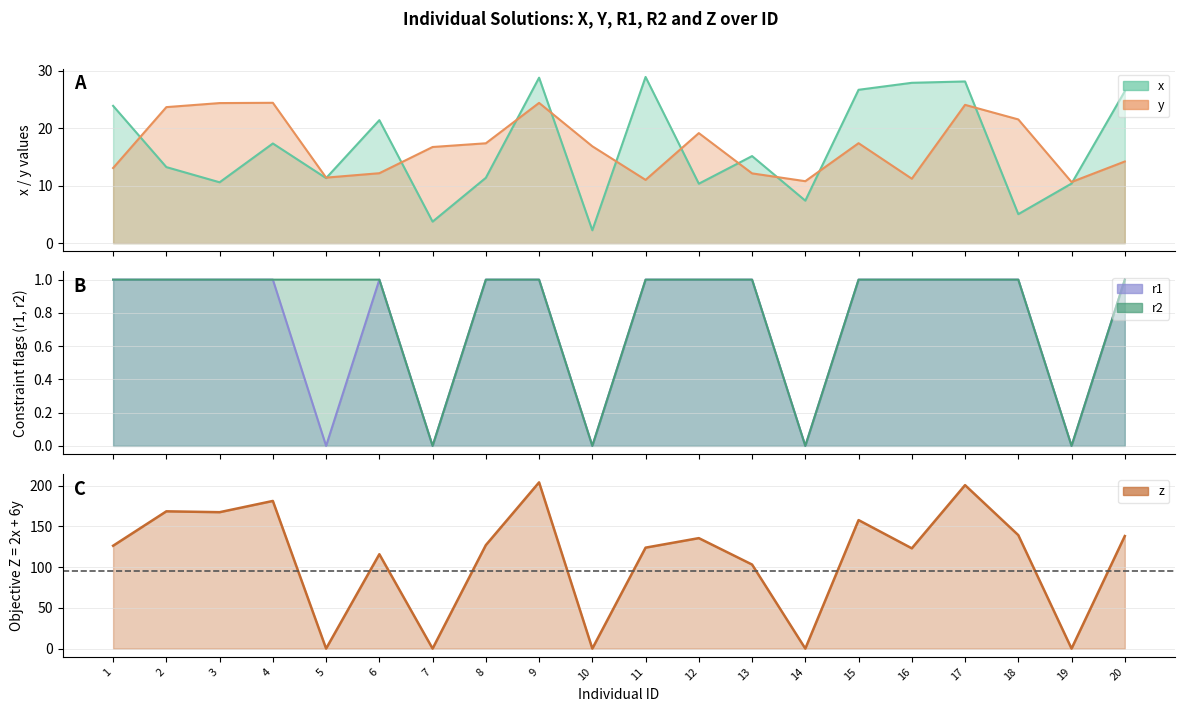

List the labels in order of r1 value, largest first.

1, 2, 3, 4, 6, 8, 9, 11, 12, 13, 15, 16, 17, 18, 20, 5, 7, 10, 14, 19